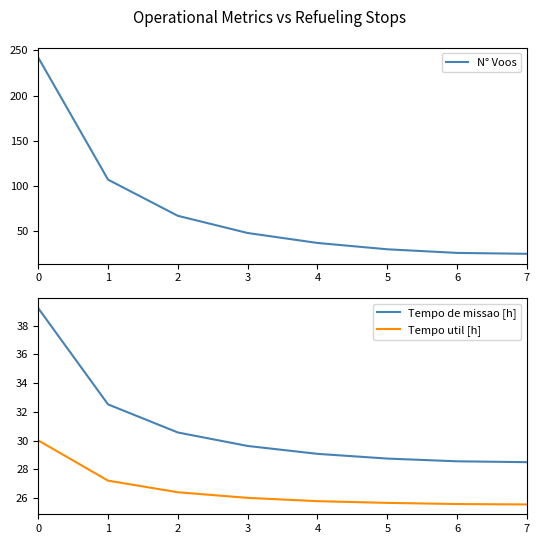

Count the number of data series in this chart.

3